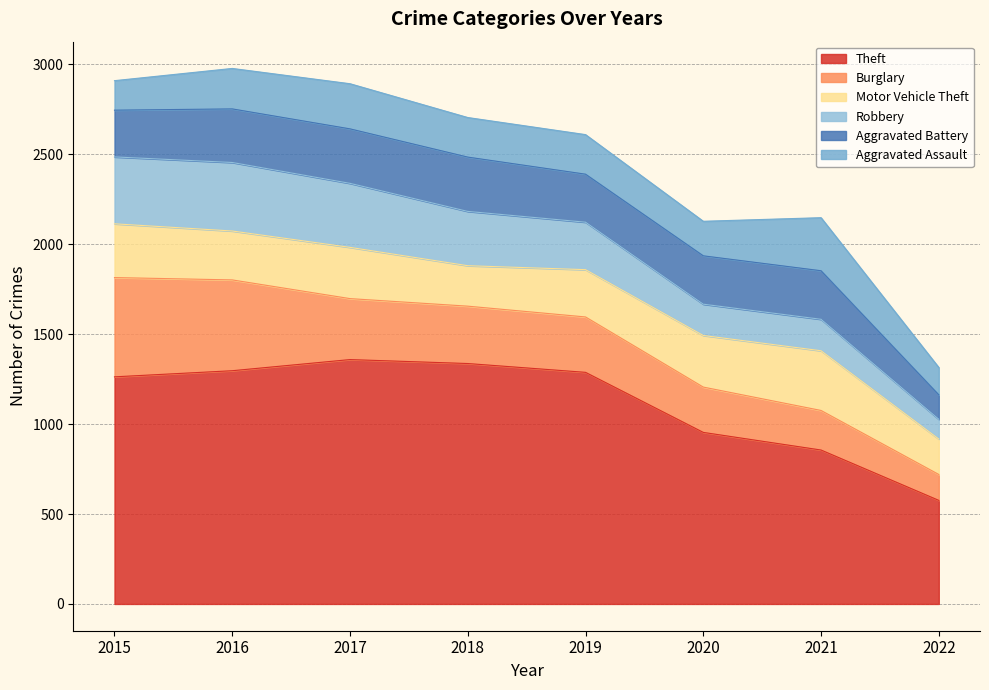

Where does the Aggravated Assault series first go above 220?

2016